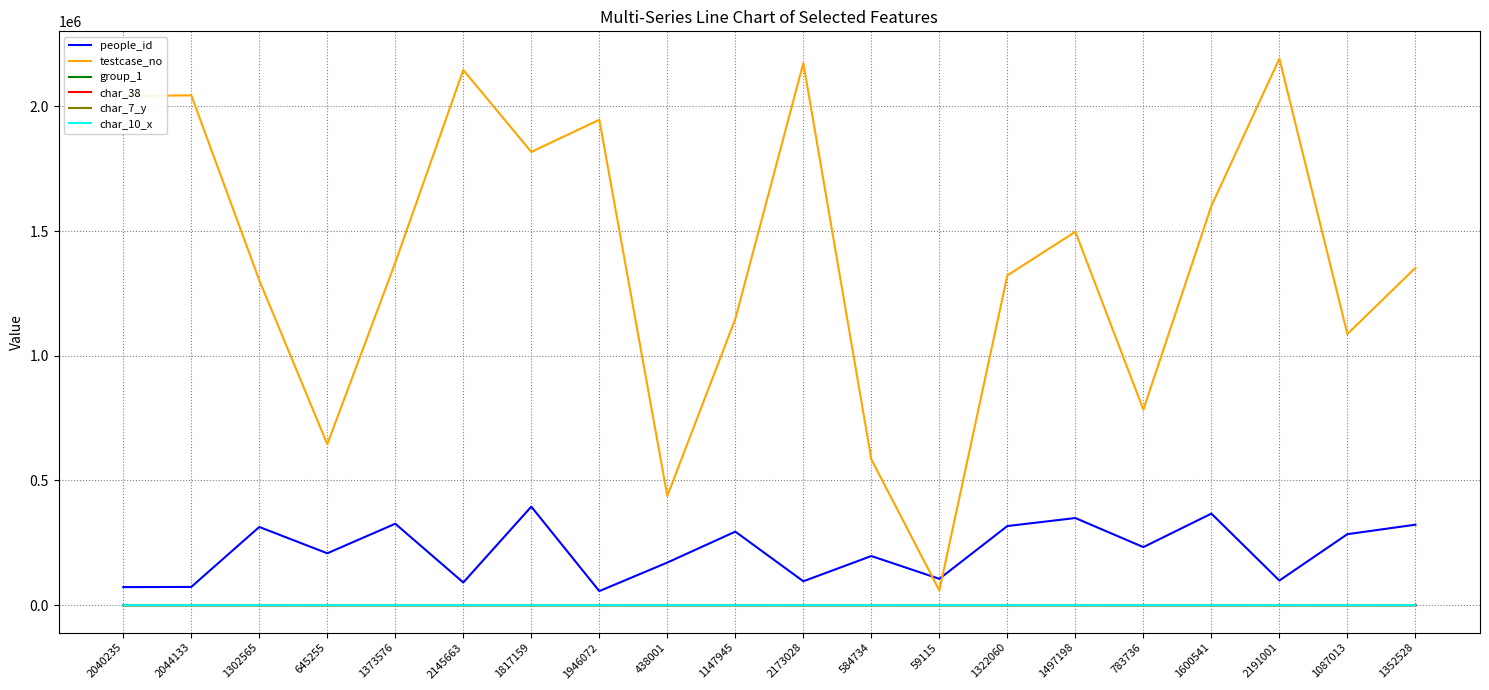

Which series has the largest total across all categories?

testcase_no